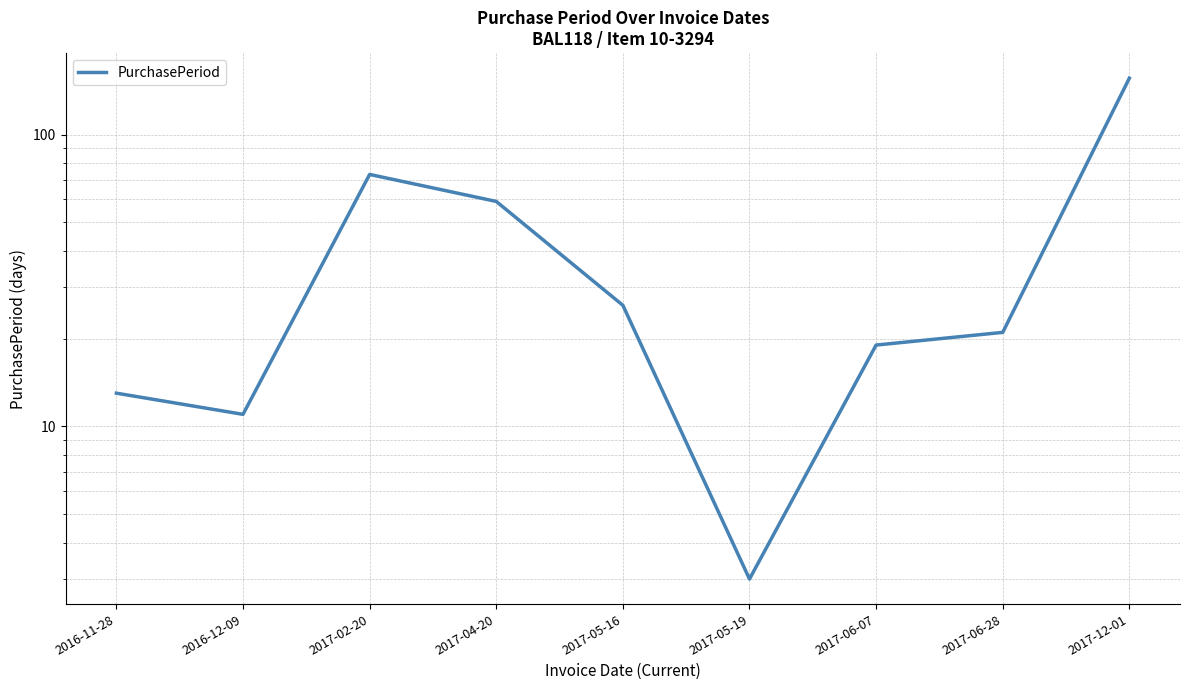

What is the average value?

42